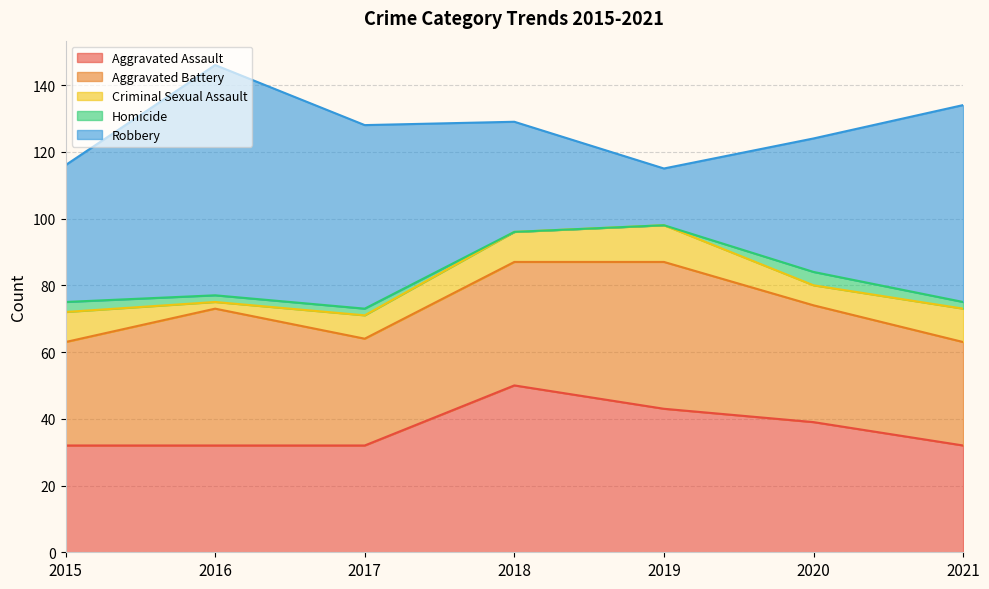

What is the difference between the maximum and minimum values in the Homicide series?

4